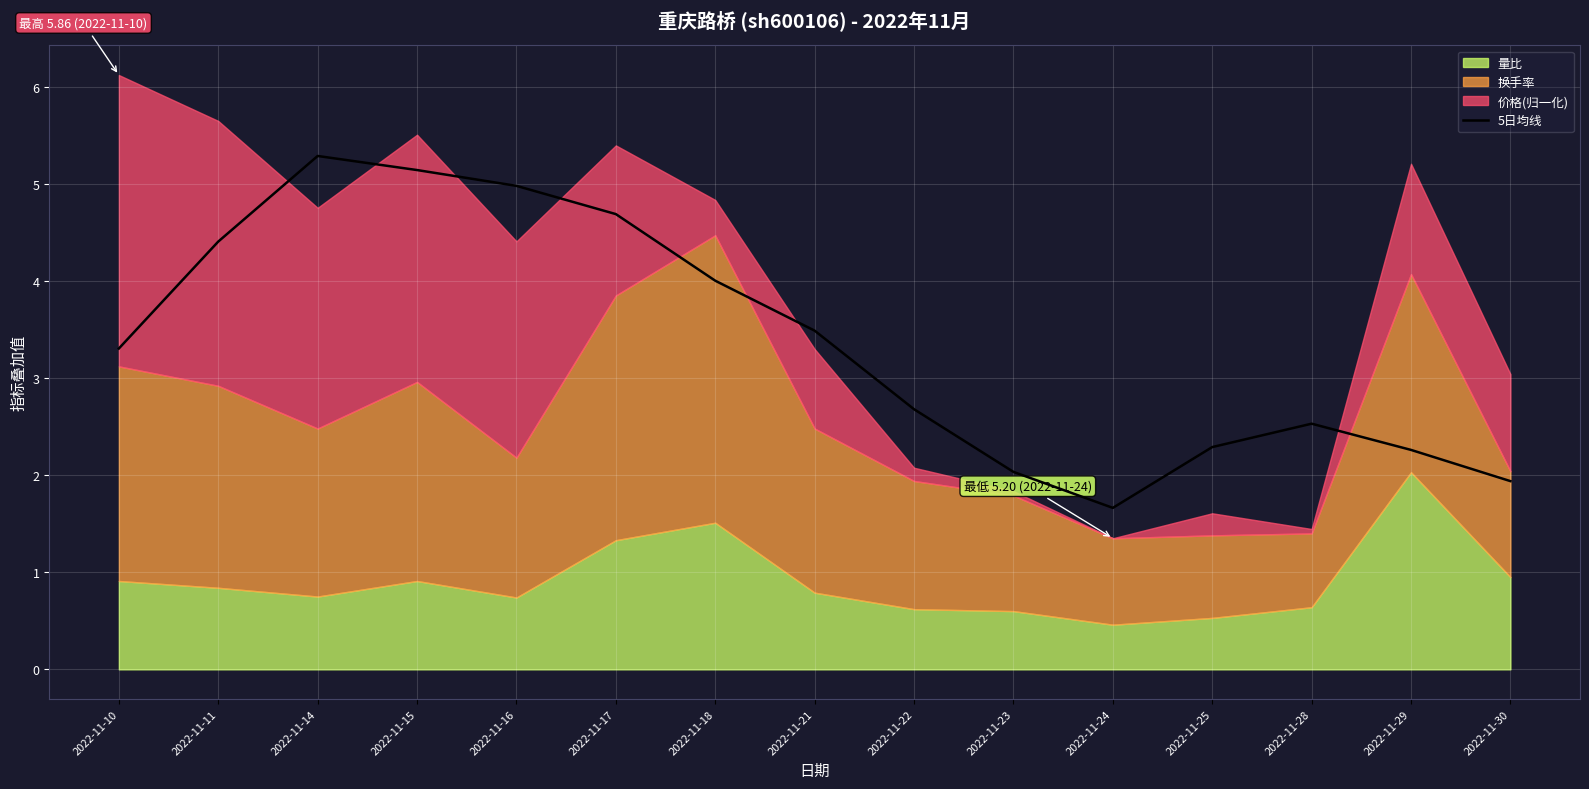

List the labels in order of value, largest first.

2022-11-14, 2022-11-15, 2022-11-16, 2022-11-17, 2022-11-11, 2022-11-18, 2022-11-21, 2022-11-10, 2022-11-22, 2022-11-28, 2022-11-25, 2022-11-29, 2022-11-23, 2022-11-30, 2022-11-24